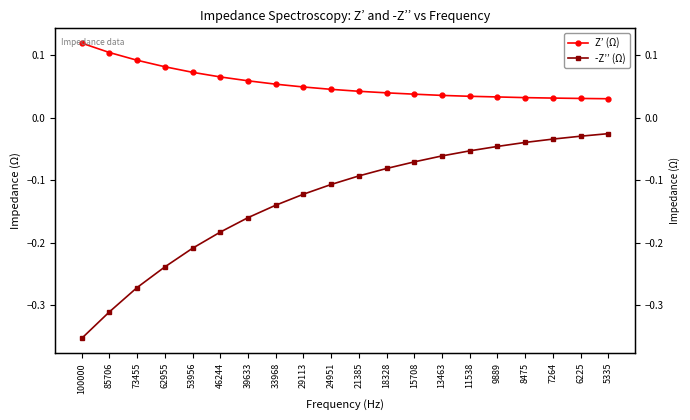

Between 85706 and 21385, which series saw the biggest shift?

-Z’’ (Ω)